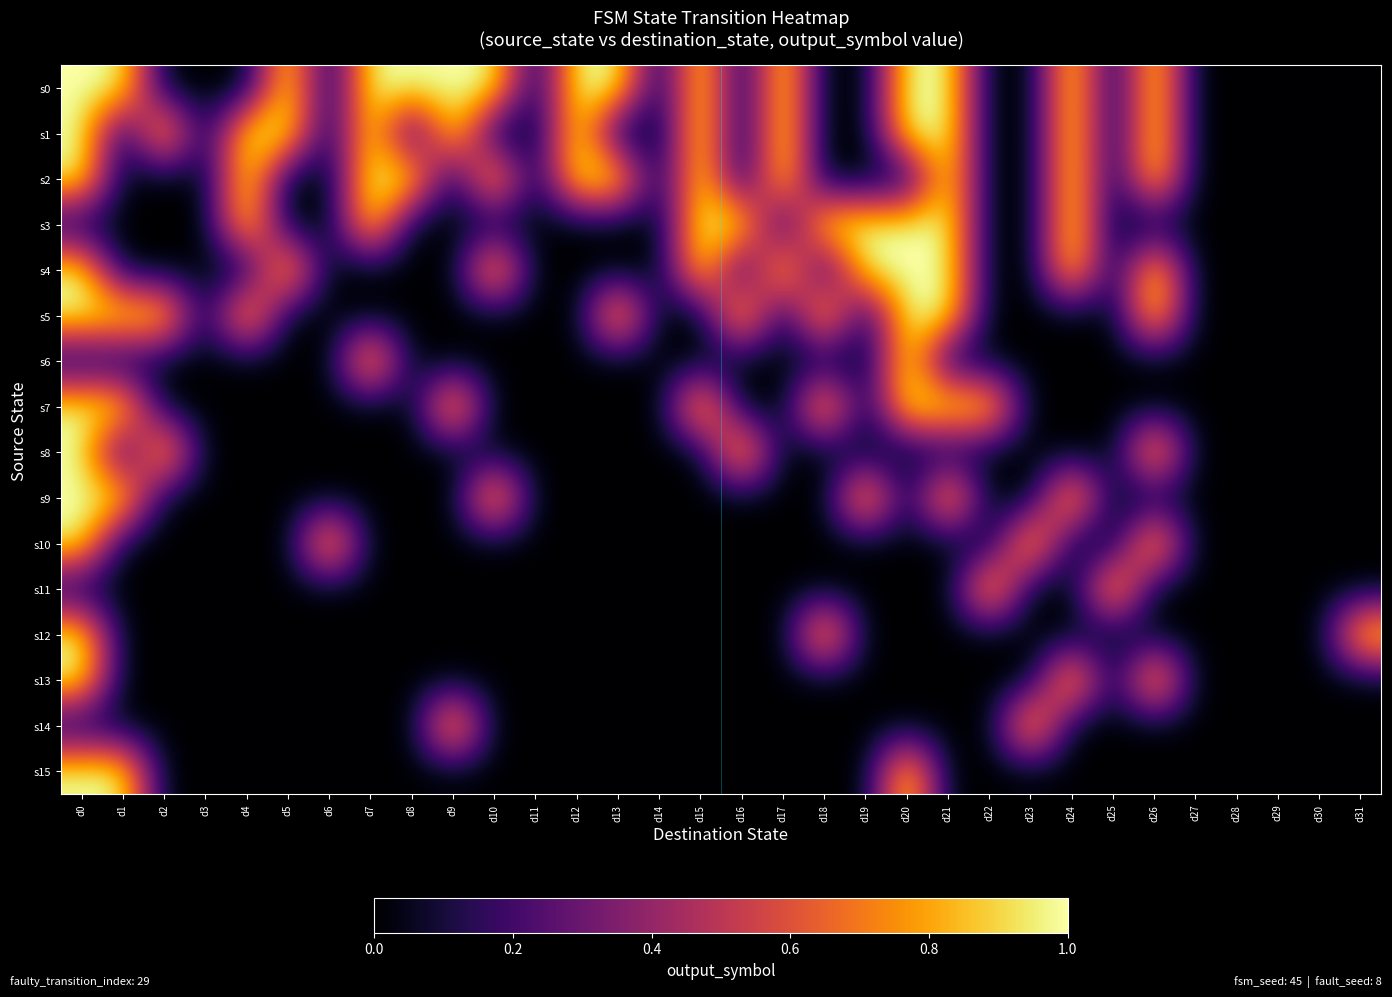

At which category is the sum across all series the highest?

d0